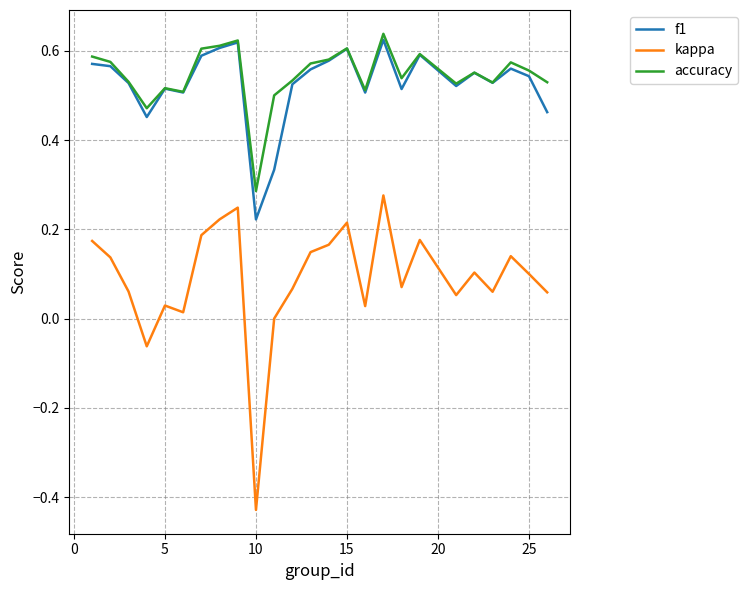

Which series has the widest spread of values?

kappa